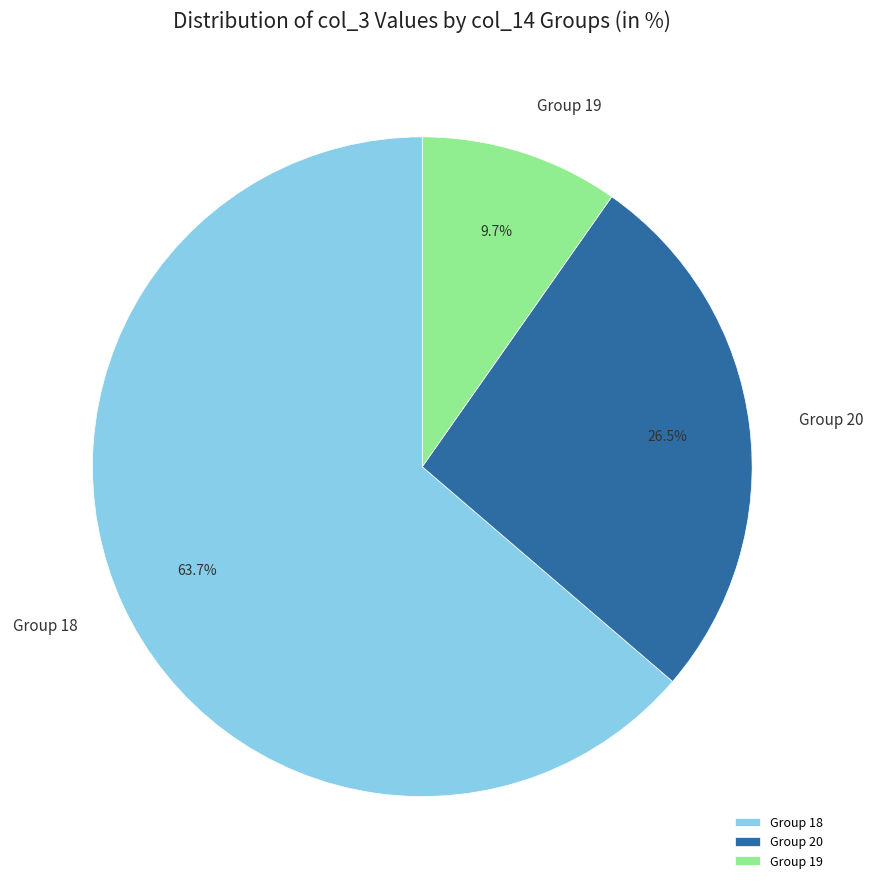

Count the number of slices in the pie.

3